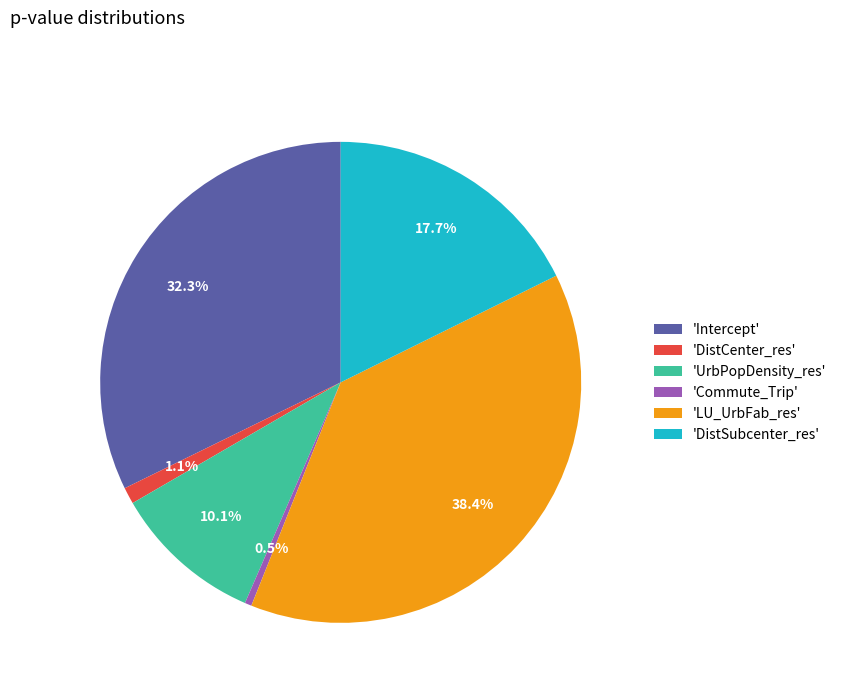

Is 'LU_UrbFab_res' the majority of the pie?

No